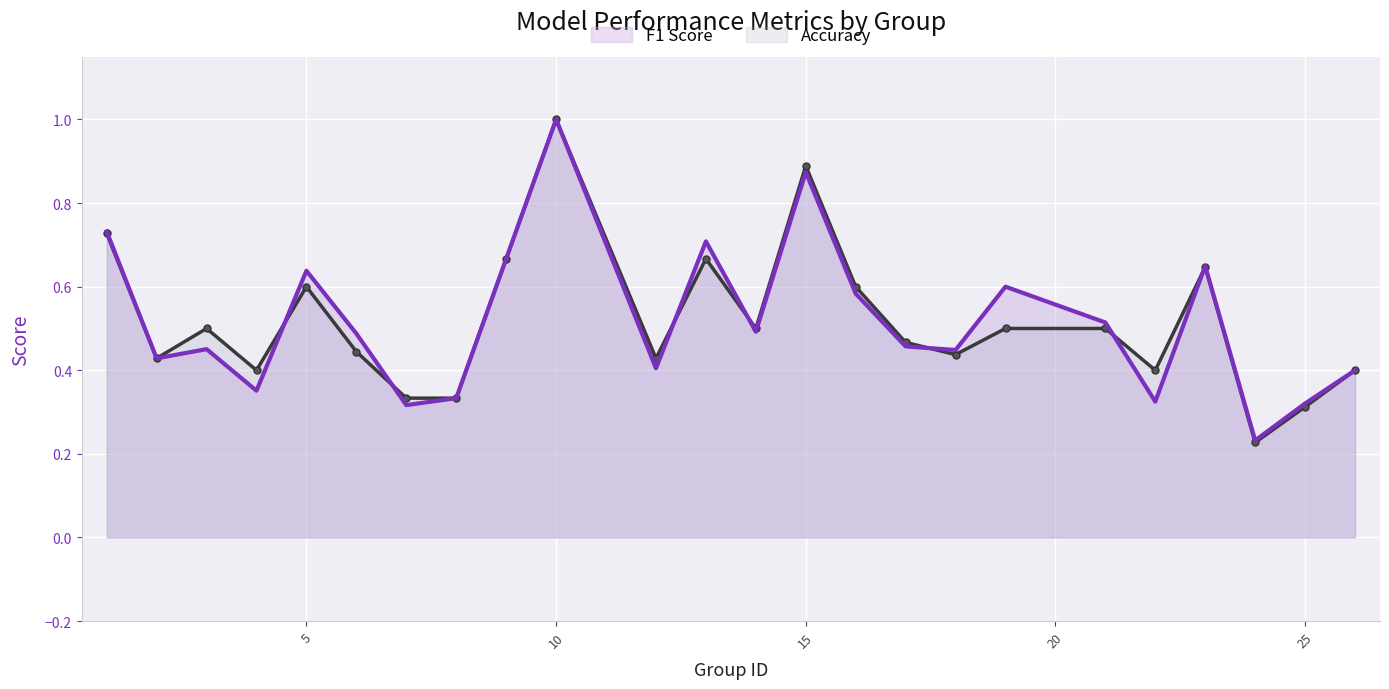

Which series has the largest total across all categories?

f1